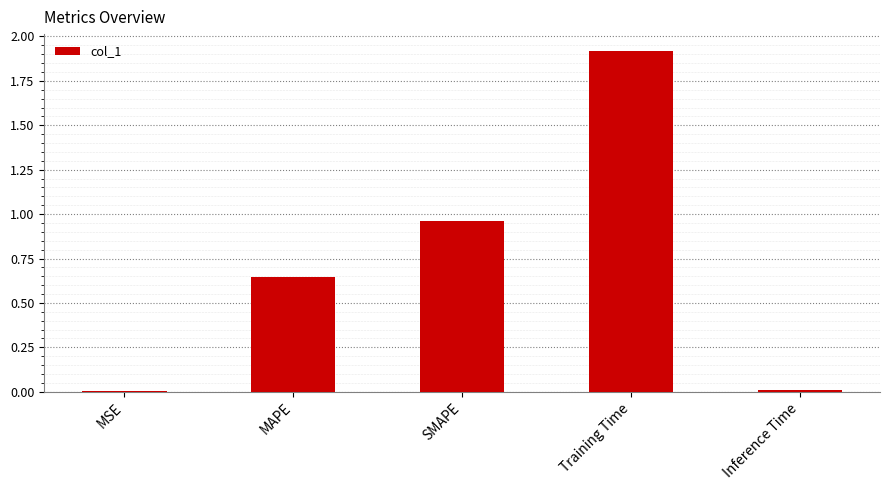

True or false: the data shows 1.1 at Training Time.

False